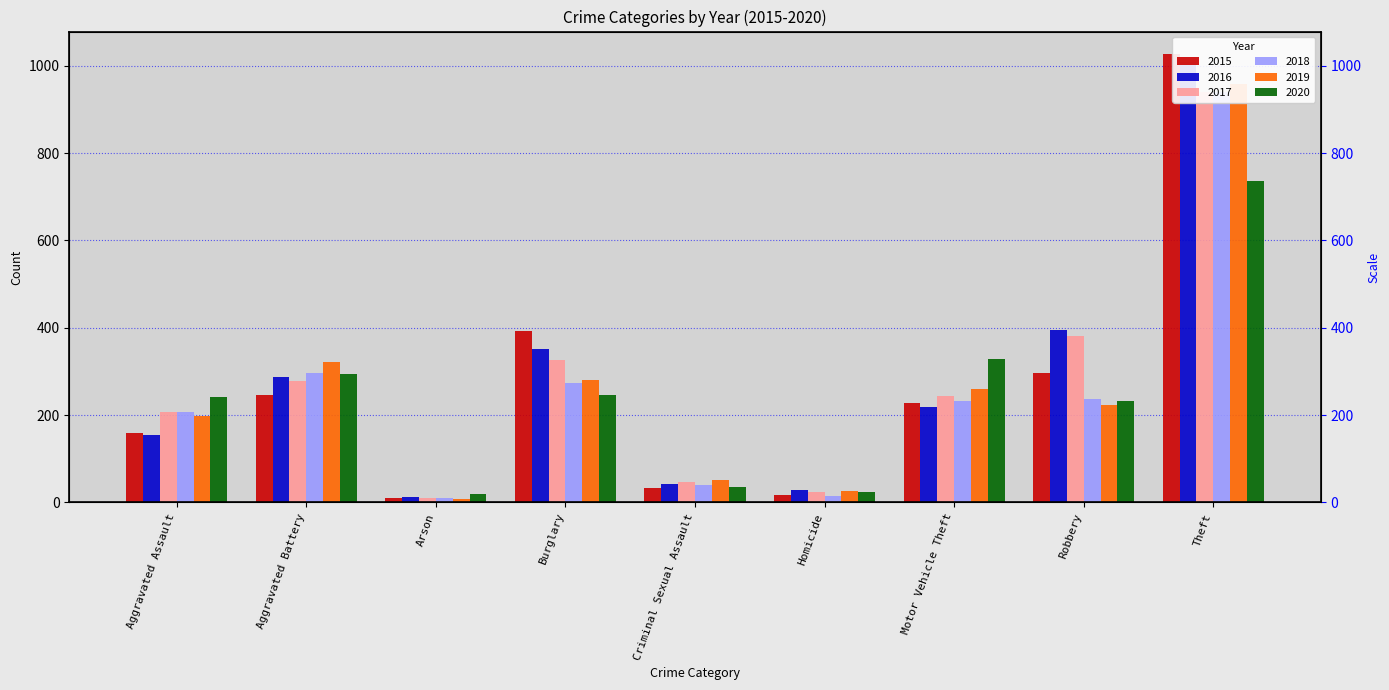

What are all the series names shown in the legend?

2015, 2016, 2017, 2018, 2019, 2020